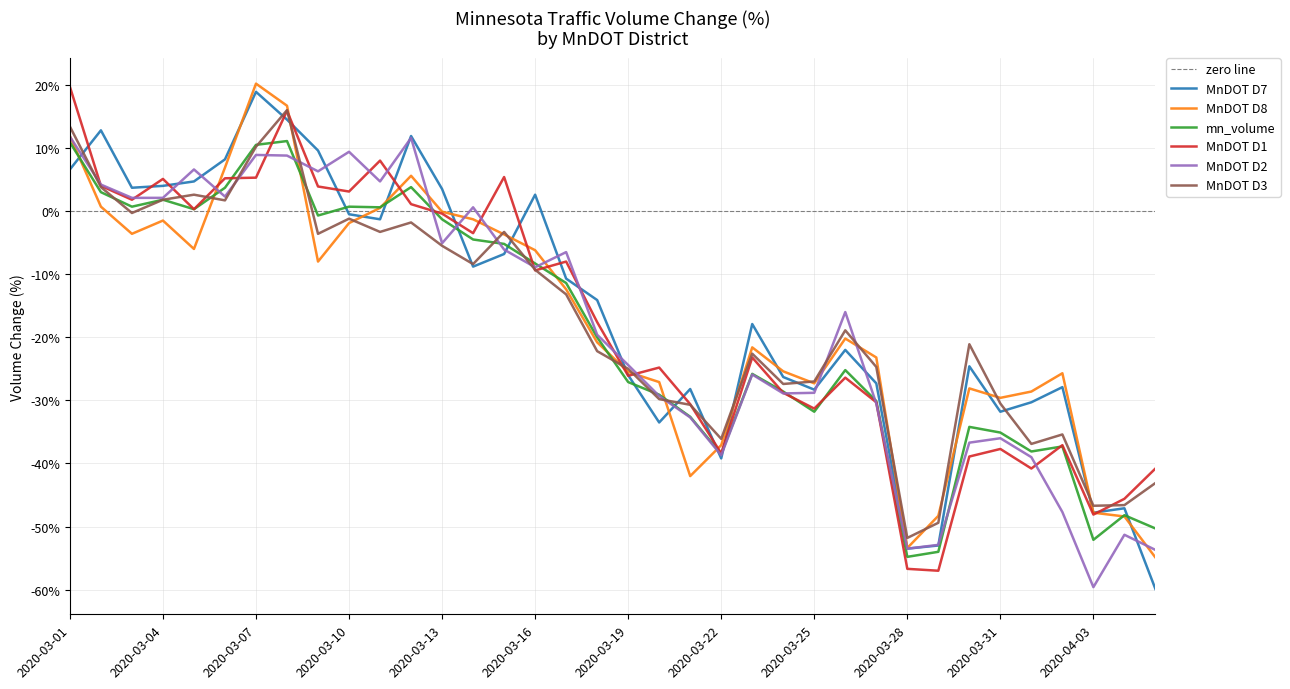

True or false: MnDOT D1 has a value of 8.8 at 2020-03-04.

False